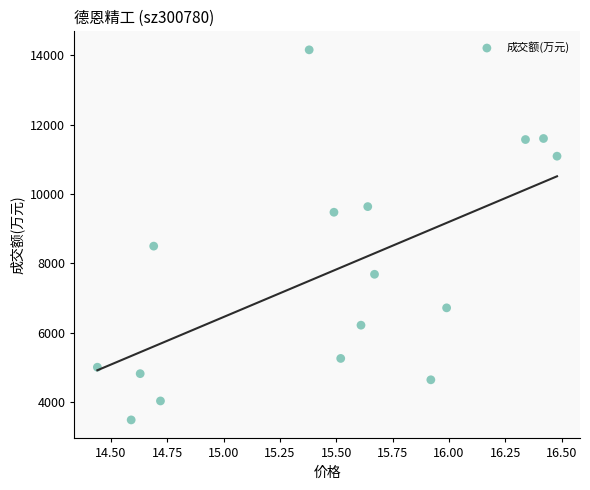

What Y value in the scatter plot is closest to 8824?

8500